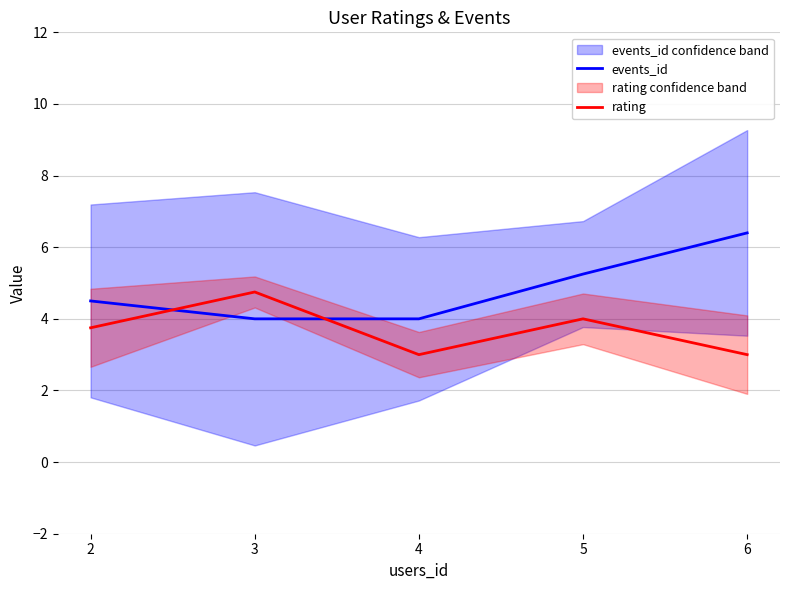

What is the difference between the second highest and minimum values in the rating series?

1.0